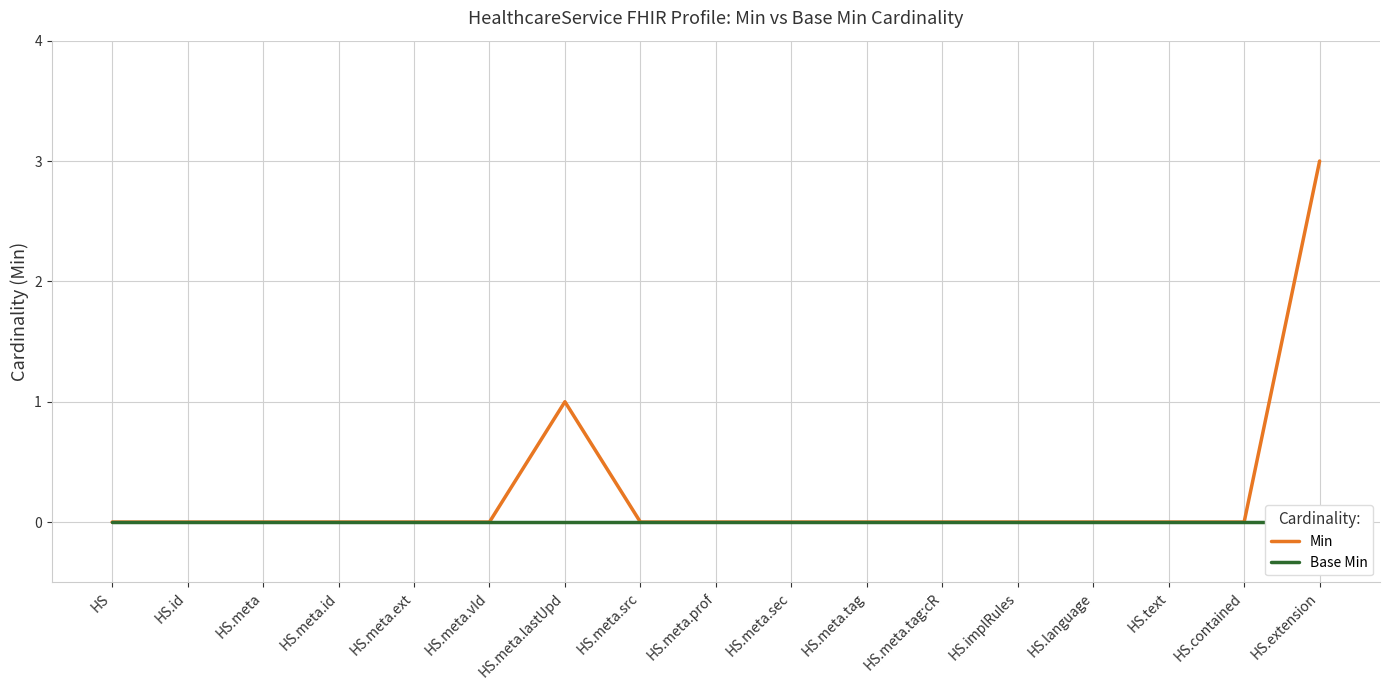

Which series changed the most between HS.meta.id and HS.text?

Min